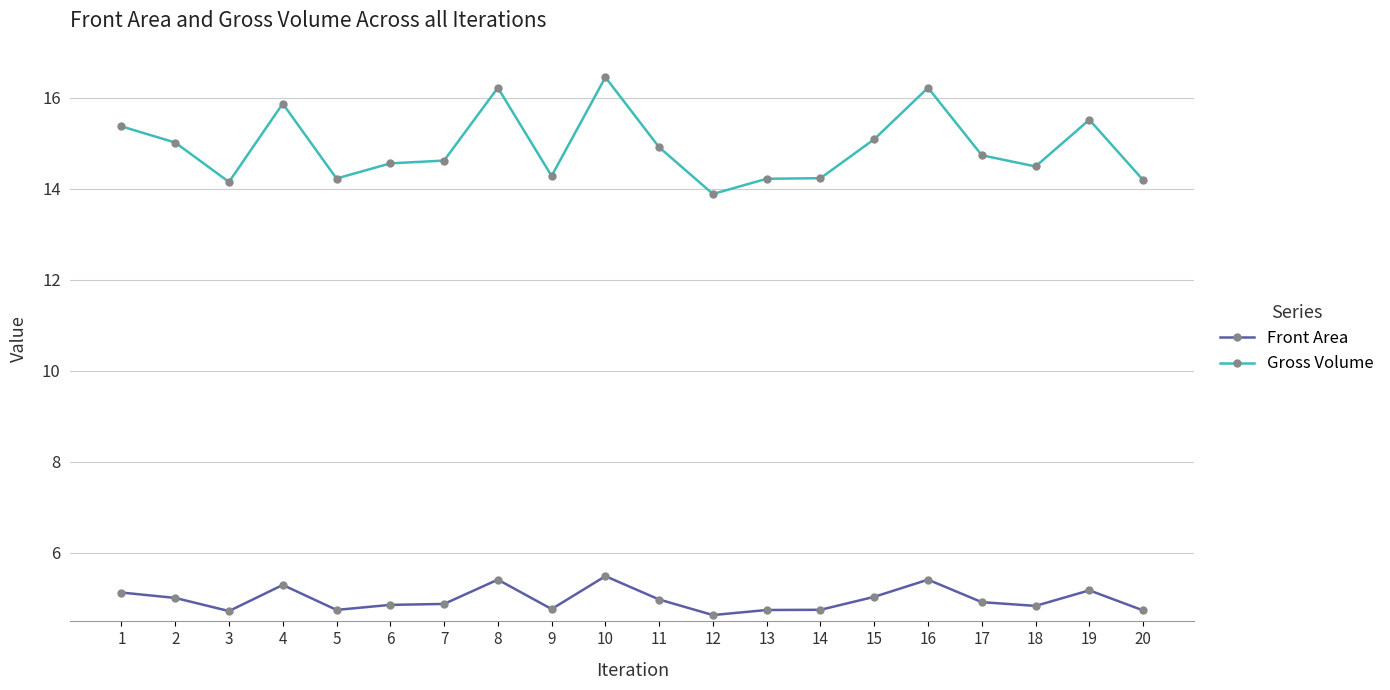

Which series changed the most between 6 and 9?

Gross Volume